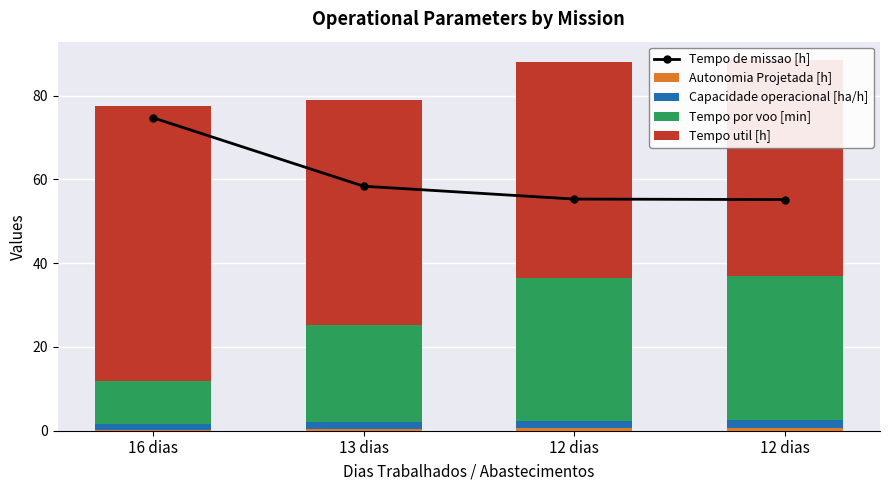

What is the maximum value shown in the chart?

74.7